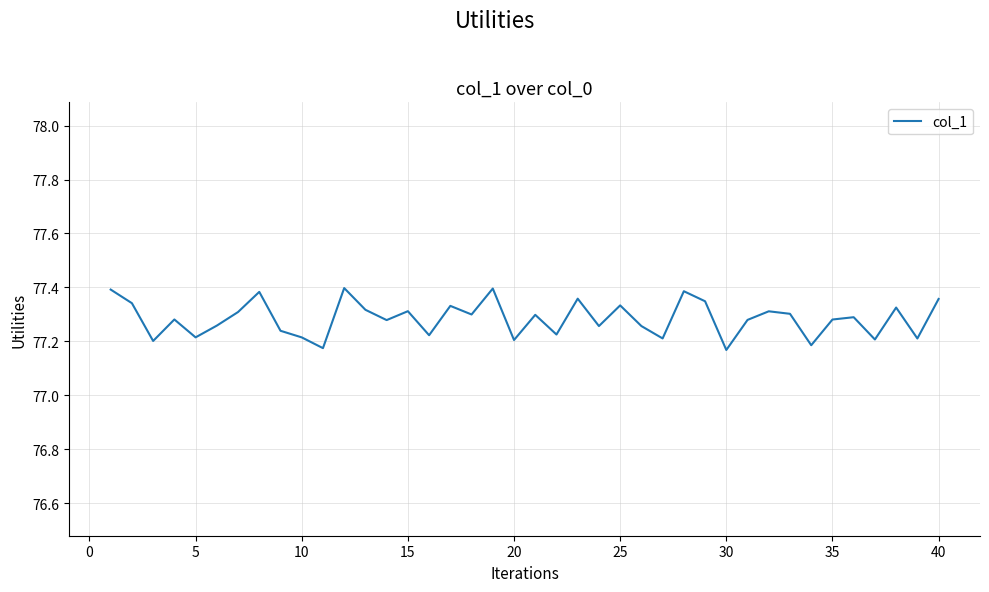

How many lines are shown in the chart?

1